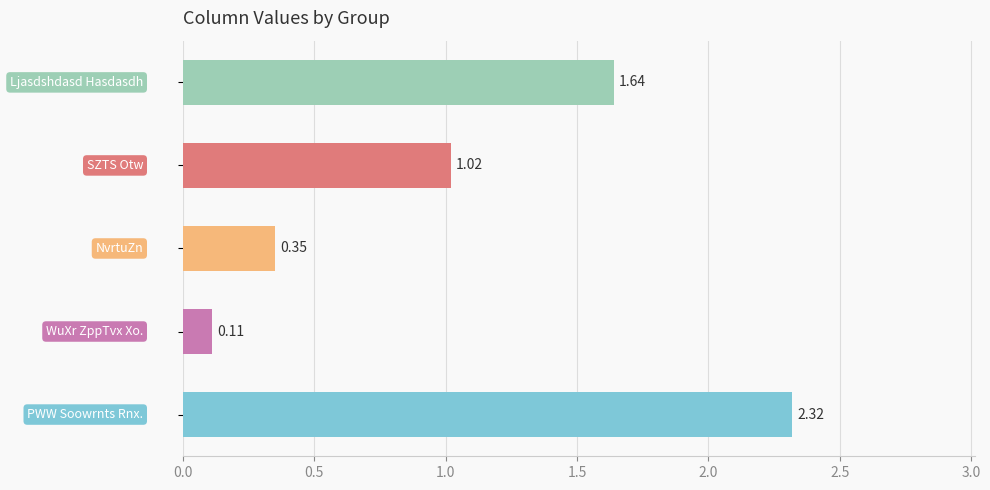

What is the difference between the maximum and minimum values?

2.2